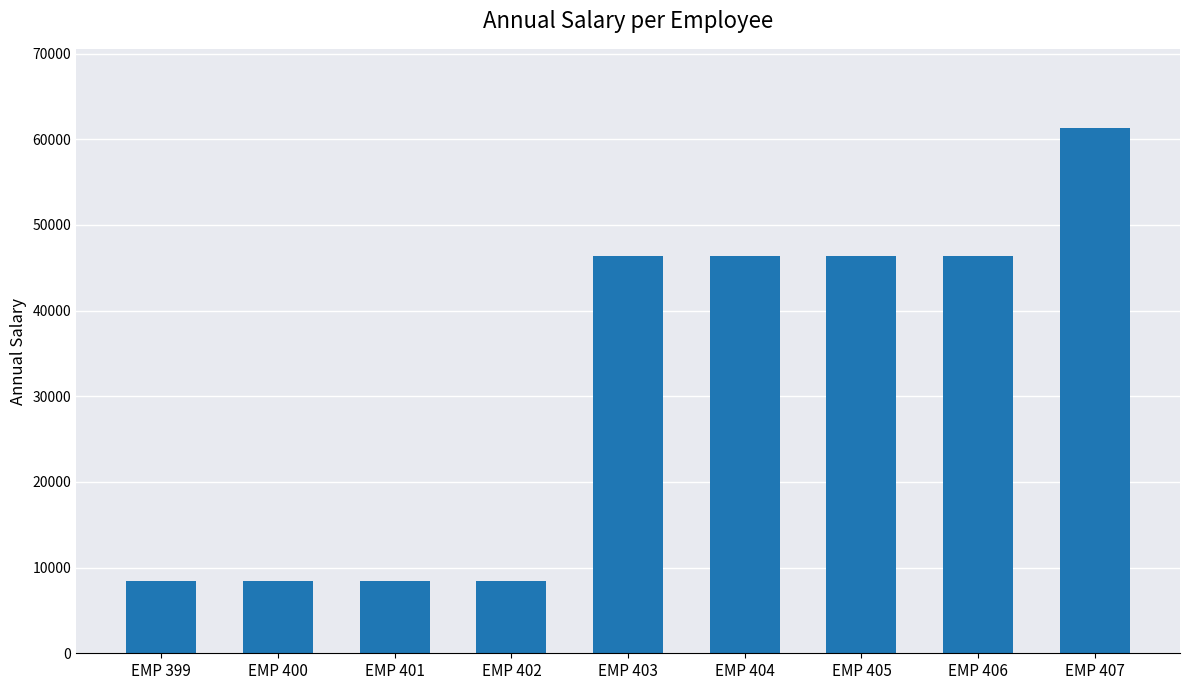

Which category has the highest value across all series?

EMP 407